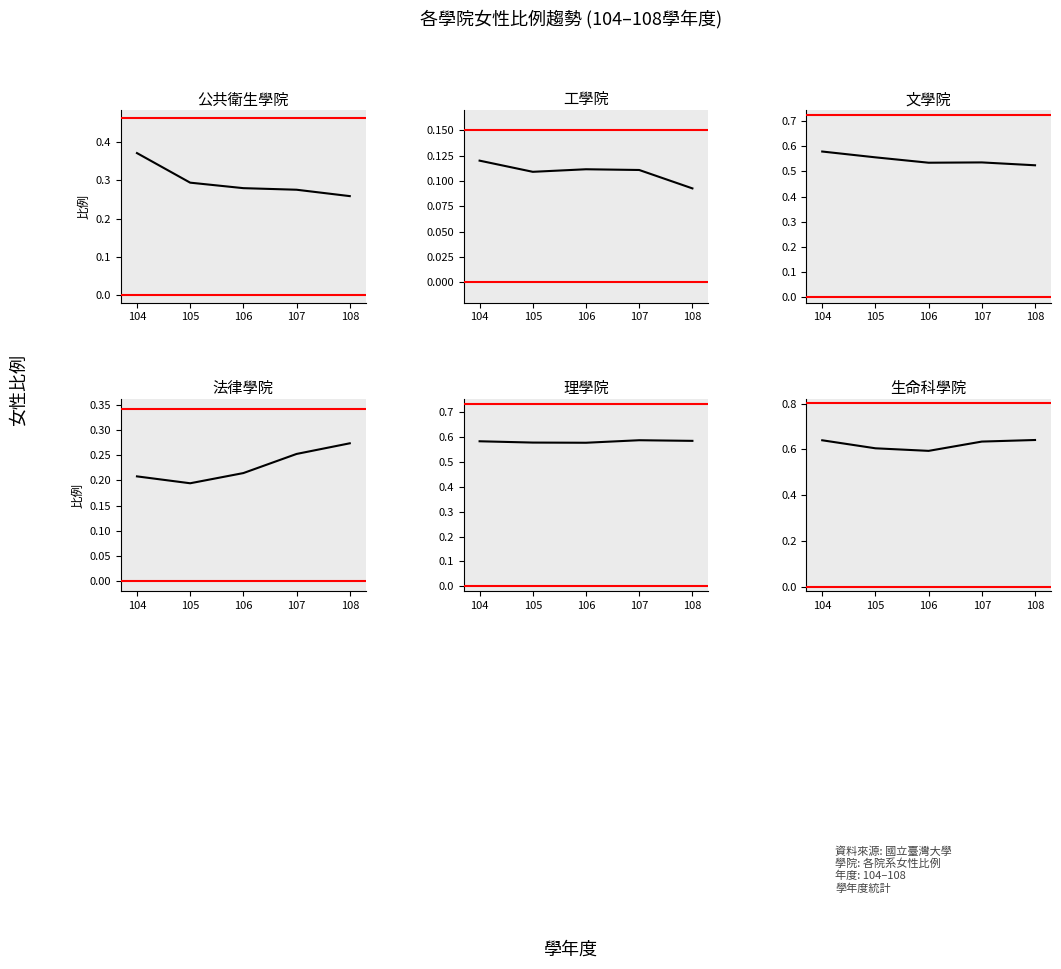

Between 106 and 107, which series saw the biggest shift?

生命科學院